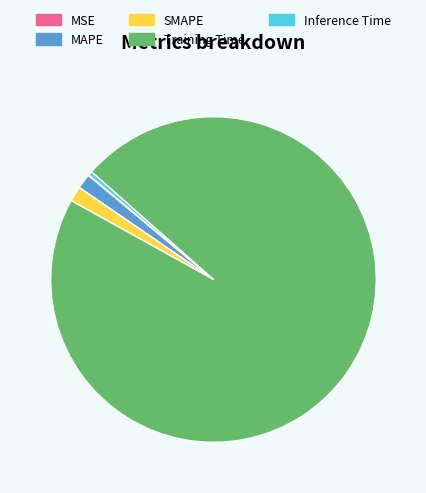

Combined, do SMAPE and Inference Time account for over 50%?

No